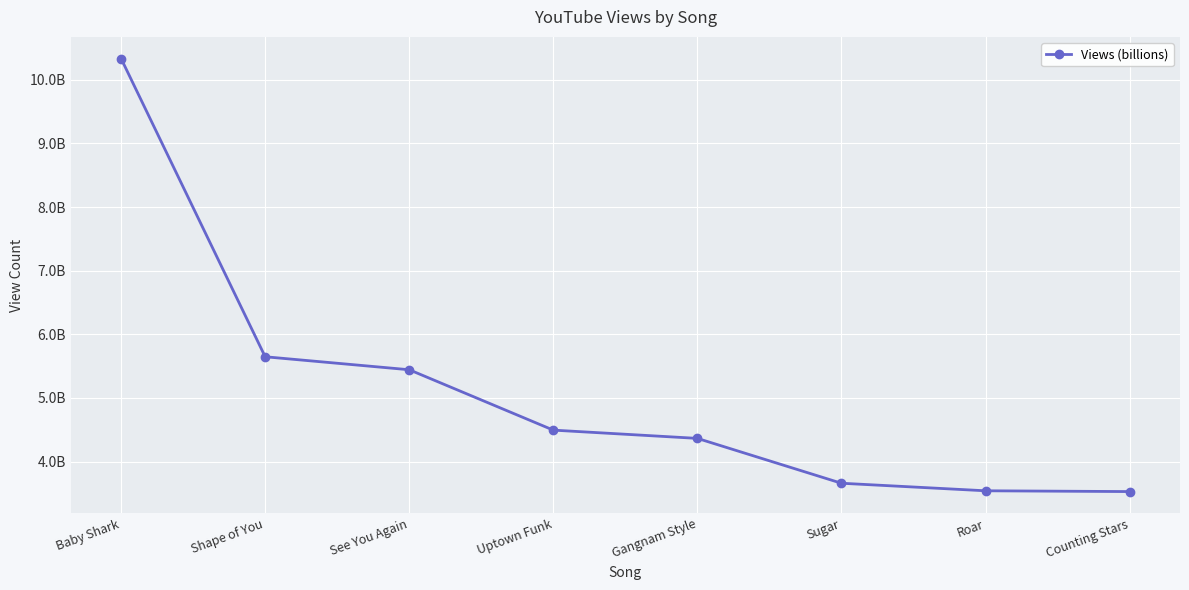

What is the change in value from Shape of You to Uptown Funk?

-1152822550